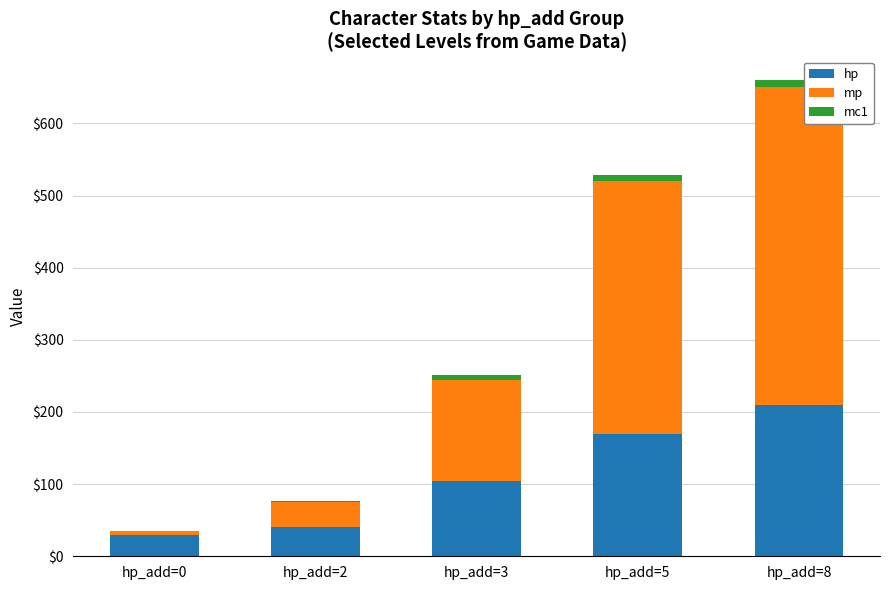

Which series changed the most between hp_add=2 and hp_add=3?

mp